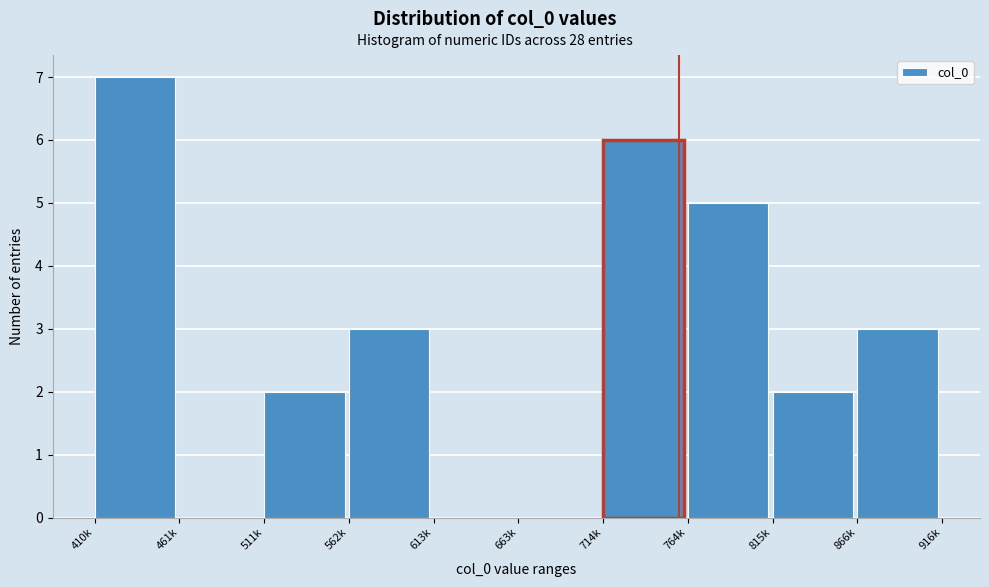

Reading right to left, extract all data points from this chart.

866k=3	815k=2	764k=5	714k=6	663k=0	613k=0	562k=3	511k=2	461k=0	410k=7